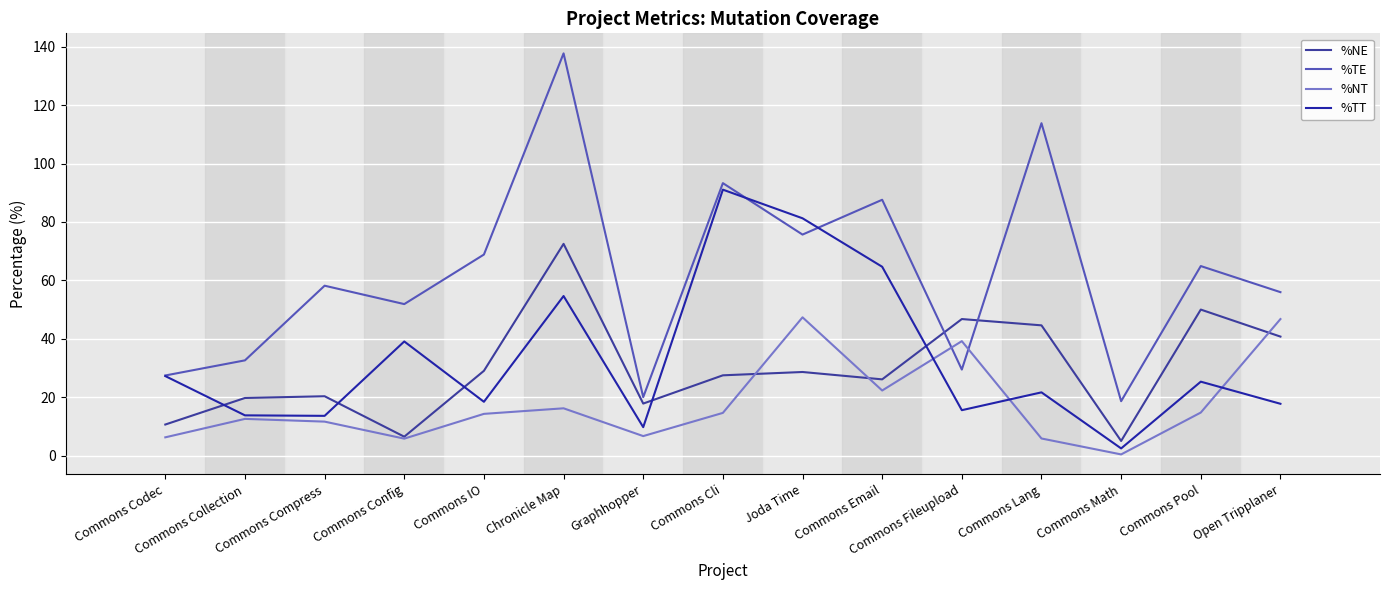

In %NE, how many points are higher than both neighbors (excluding endpoints)?

5